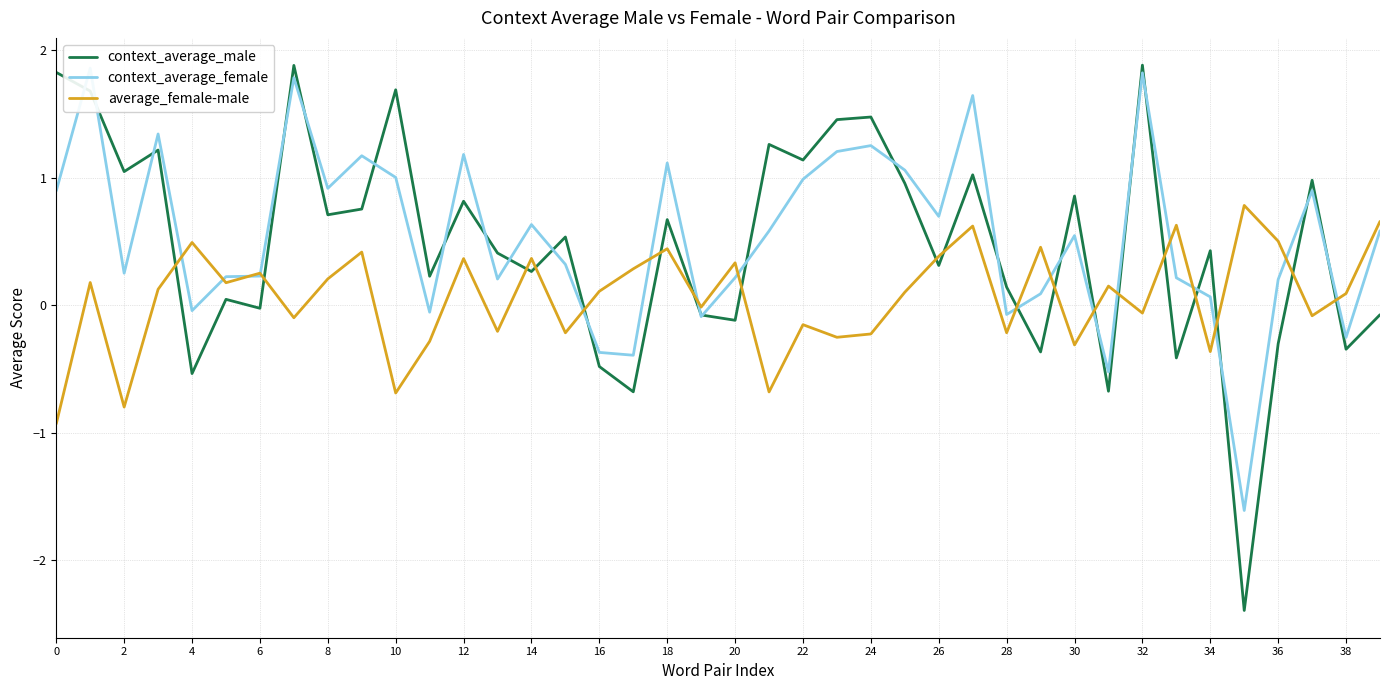

List the series in order of their peak value, lowest first.

average_female-male, context_average_female, context_average_male